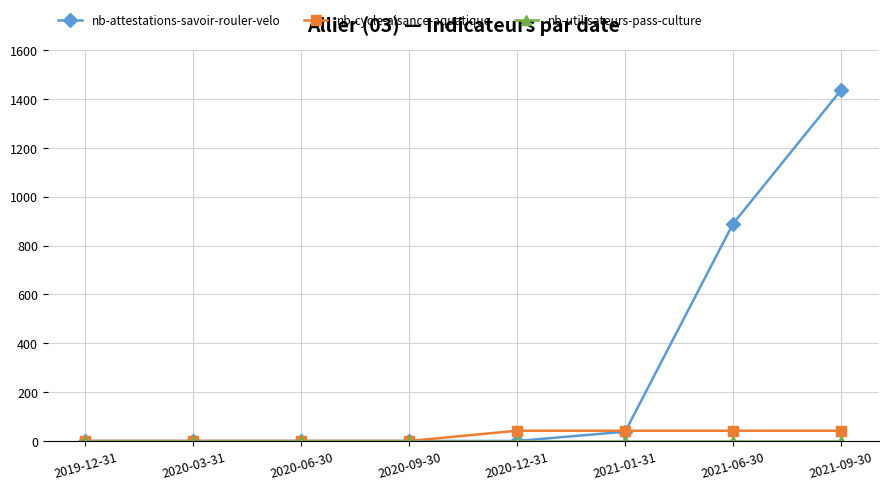

Which series has the largest total across all categories?

nb-attestations-savoir-rouler-velo